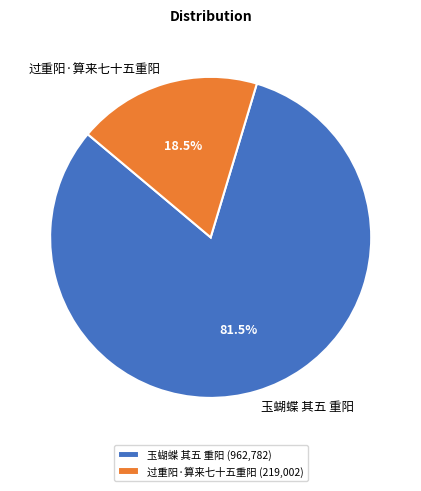

What percentage is NOT represented by 过重阳·算来七十五重阳?

81.5%